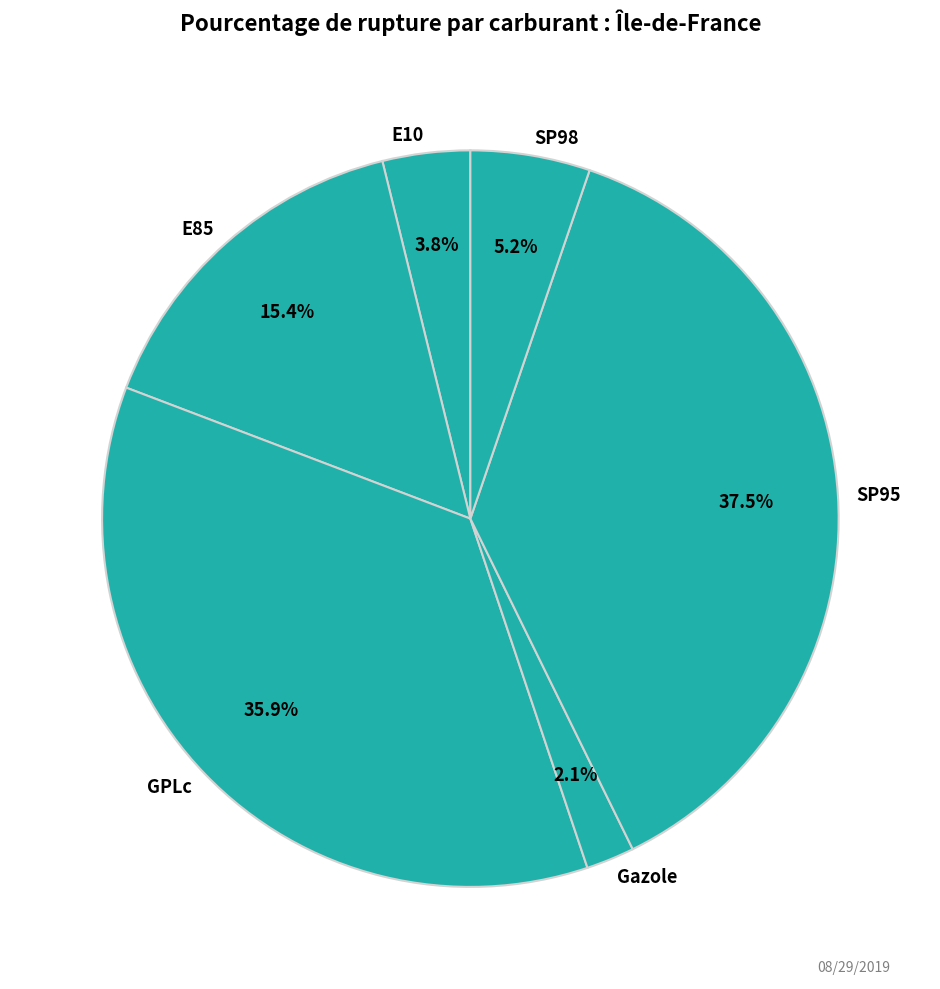

Approximately how many times larger is the value at E10 compared to GPLc?

0.1